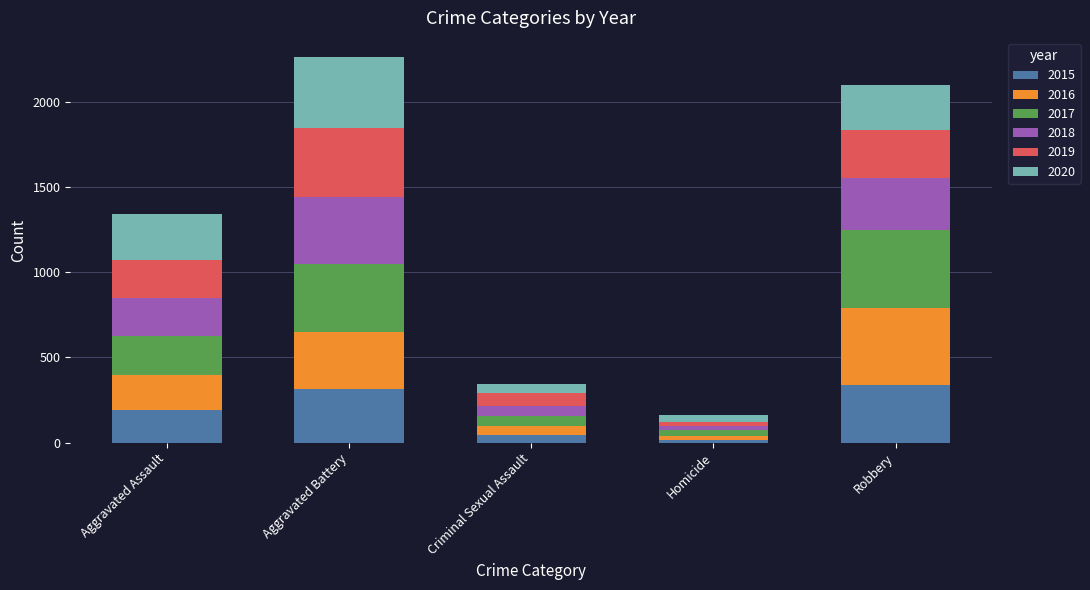

What is the total value across all series at Aggravated Battery?

2264